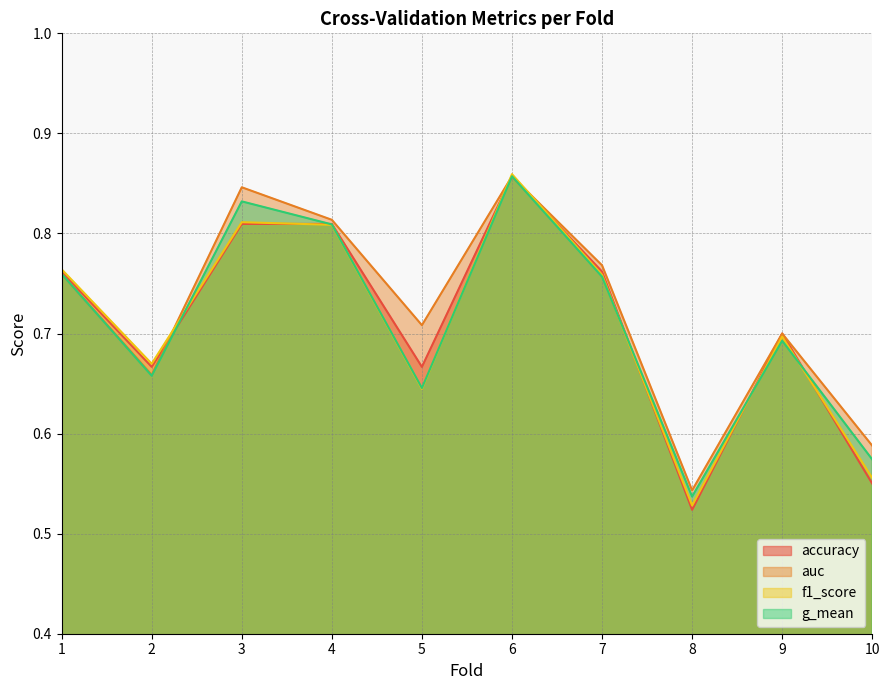

What is the smallest value displayed?

0.5